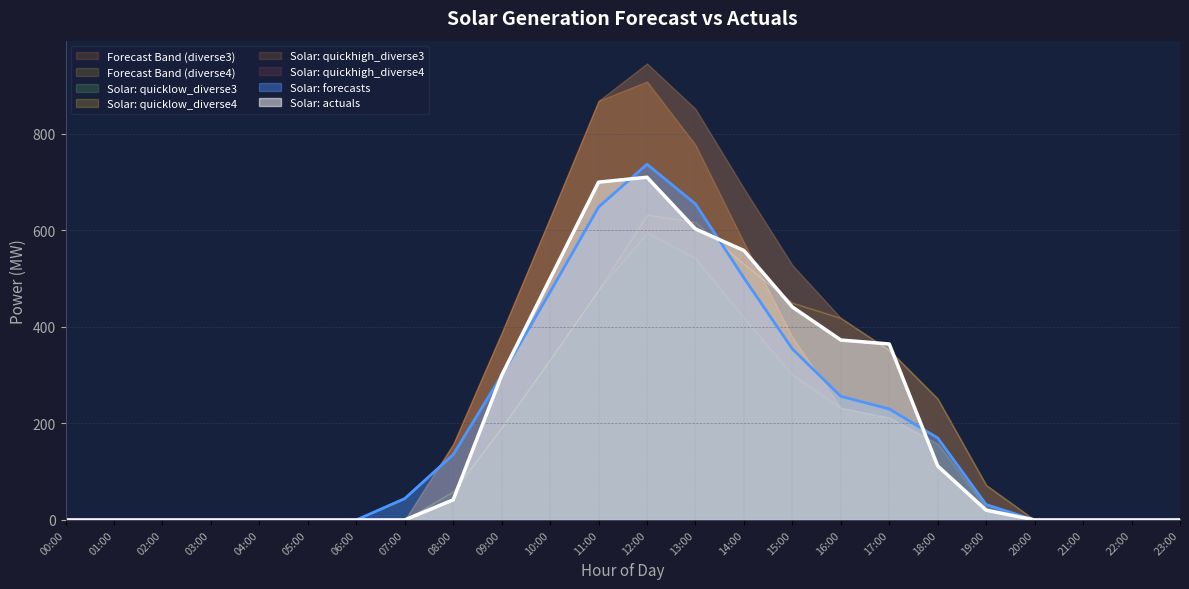

How many values in the Solar: actuals series exceed 20?

12